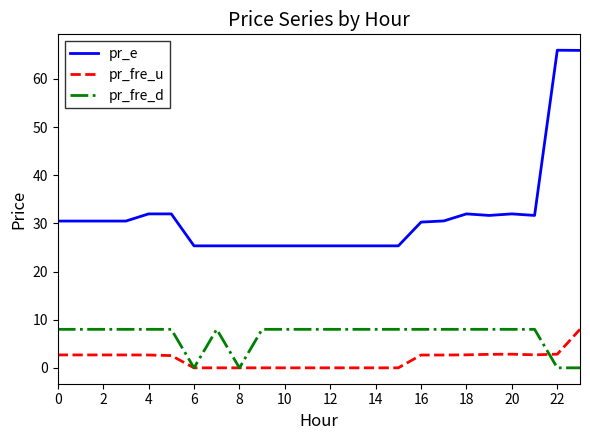

True or false: pr_e and pr_fre_u intersect in this chart.

False